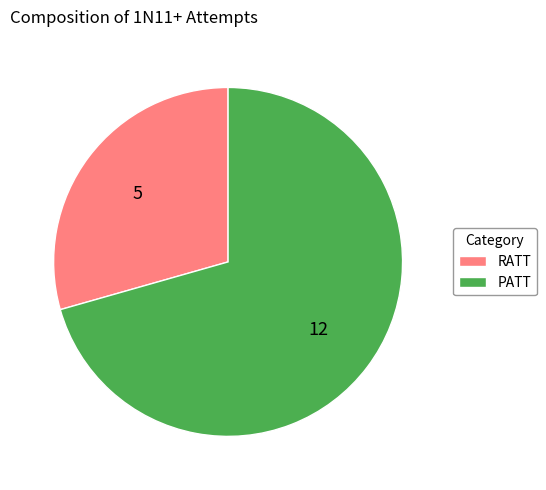

Is the sum of RATT and PATT greater than half?

Yes